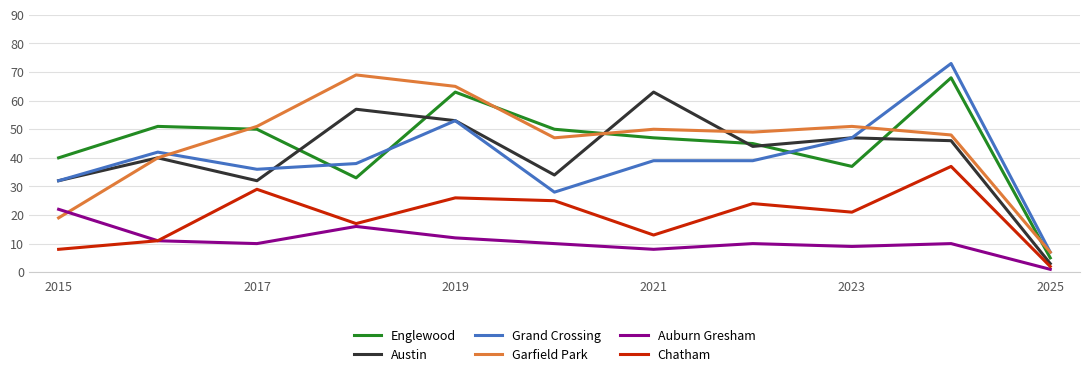

True or false: Grand Crossing and Austin cross at least once.

True